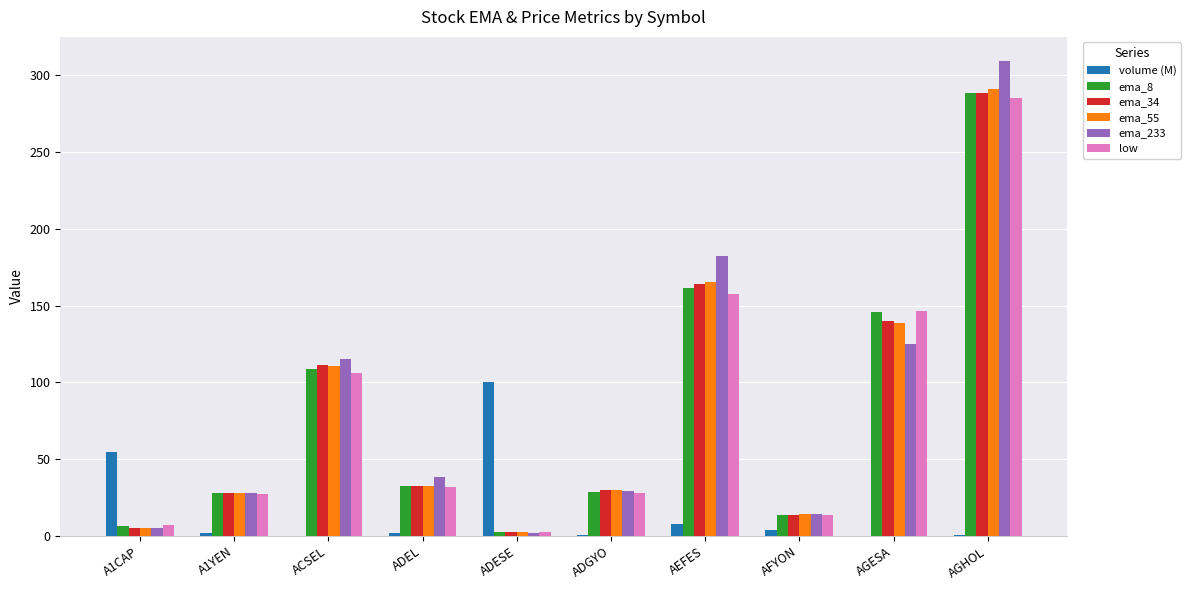

Which category has the highest value in the low series?

AGHOL